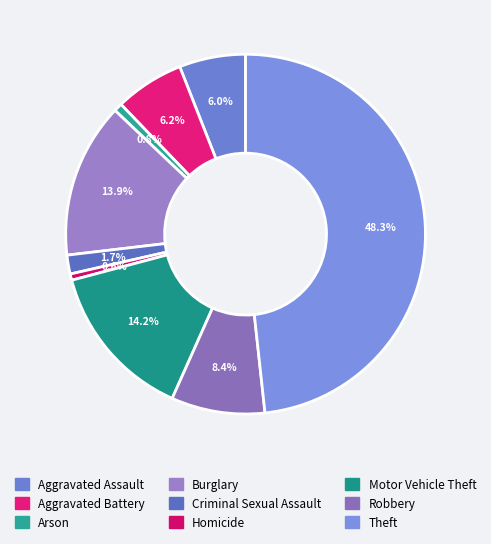

The Motor Vehicle Theft slice represents 14% of the pie. True or false?

True